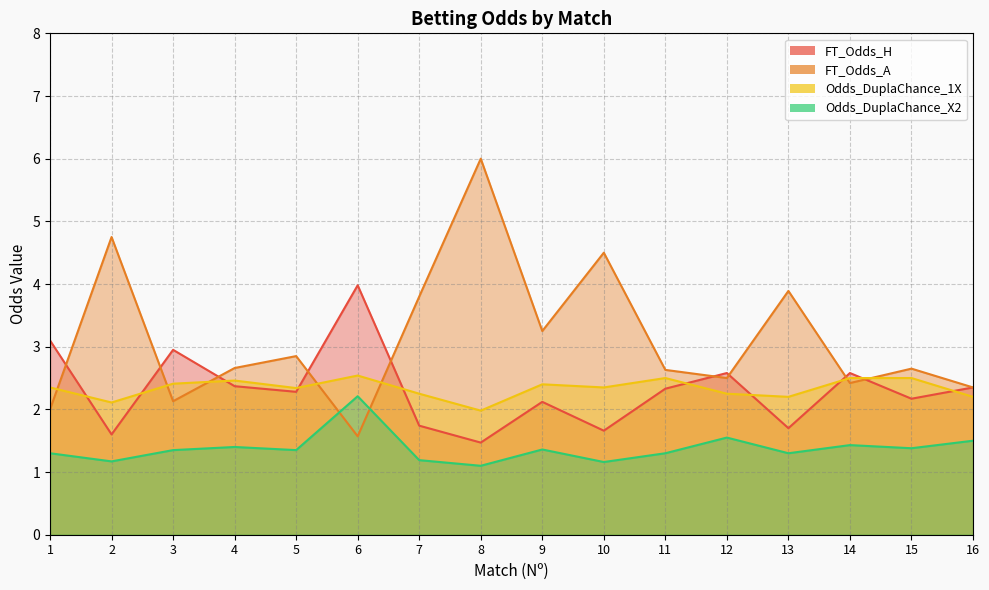

Reading right to left, list all the values displayed in this chart.

FT_Odds_H: 2.4	2.2	2.6	1.7	2.6	2.3	1.7	2.1	1.5	1.7	4.0	2.3	2.4	3.0	1.6	3.1
FT_Odds_A: 2.4	2.6	2.4	3.9	2.5	2.6	4.5	3.2	6.0	3.8	1.6	2.9	2.7	2.1	4.8	2.0
Odds_DuplaChance_1X: 2.2	2.5	2.5	2.2	2.2	2.5	2.4	2.4	2.0	2.2	2.5	2.3	2.5	2.4	2.1	2.4
Odds_DuplaChance_X2: 1.5	1.4	1.4	1.3	1.6	1.3	1.2	1.4	1.1	1.2	2.2	1.4	1.4	1.4	1.2	1.3